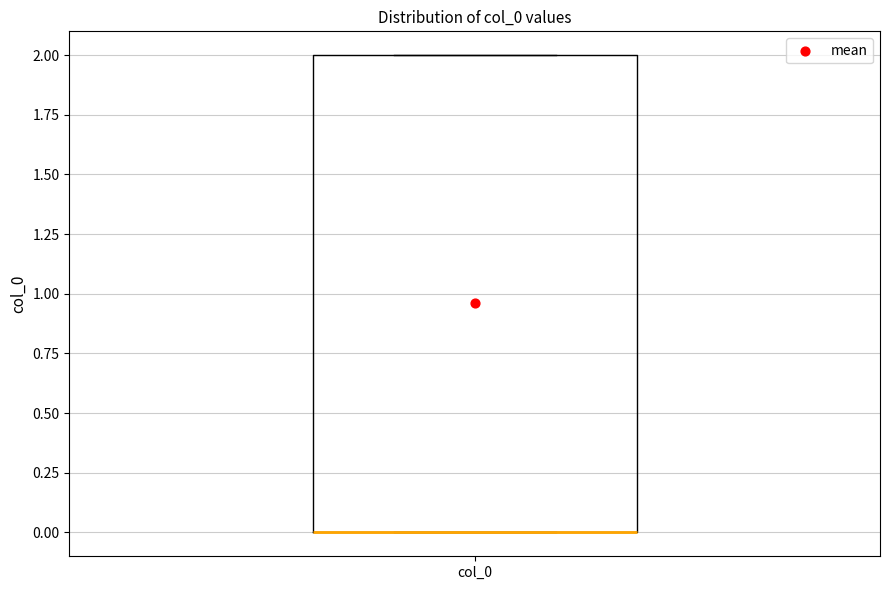

Where is the lower edge of the box for col_0 on the y-axis? The values are not printed on the chart, so give them approximately, as read against the axis.

0